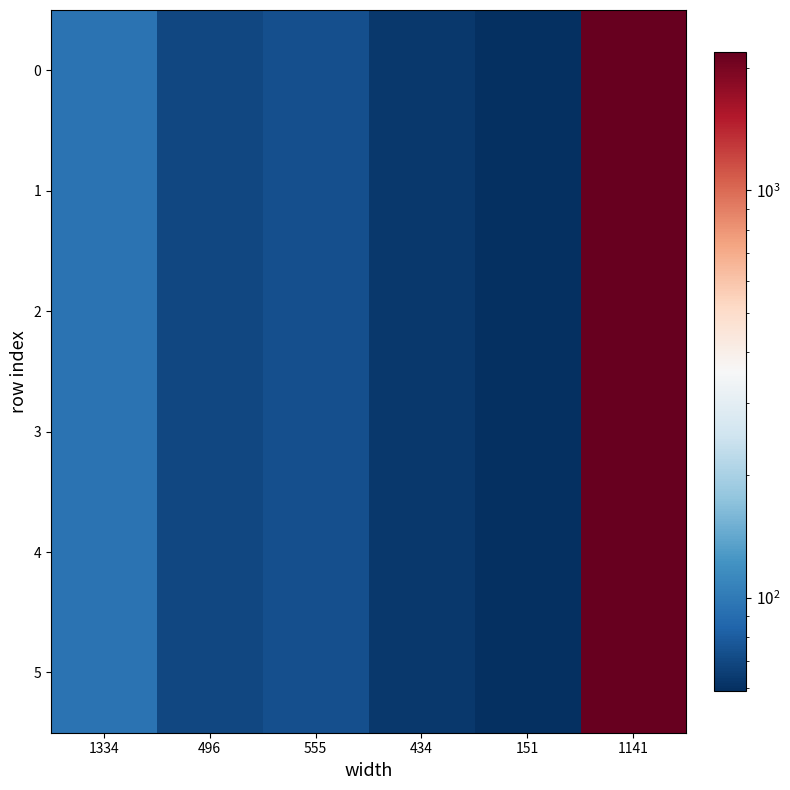

How many distinct data groups are displayed?

6